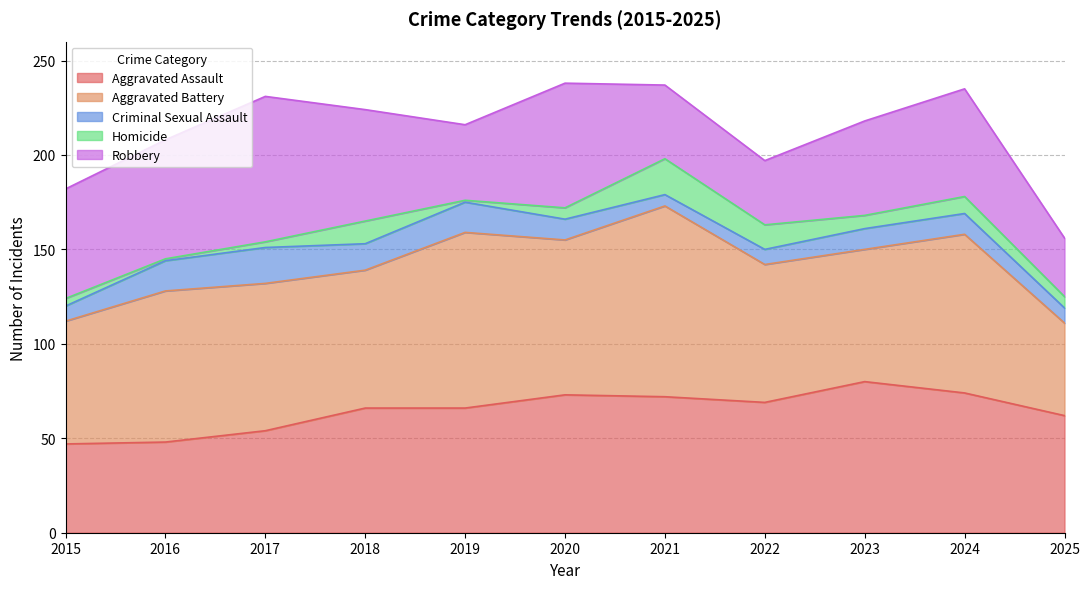

How many interior local peaks does the Aggravated Battery series have?

4